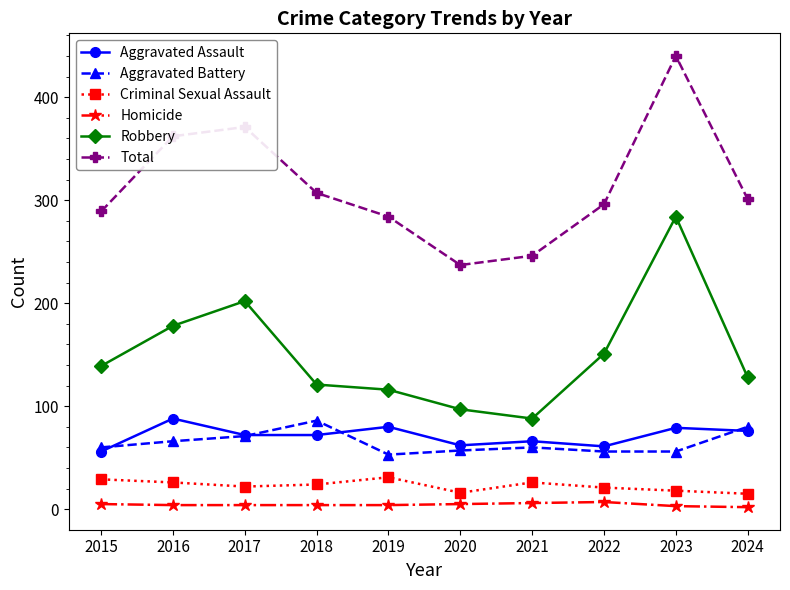

Which category has the highest value across all series?

2023